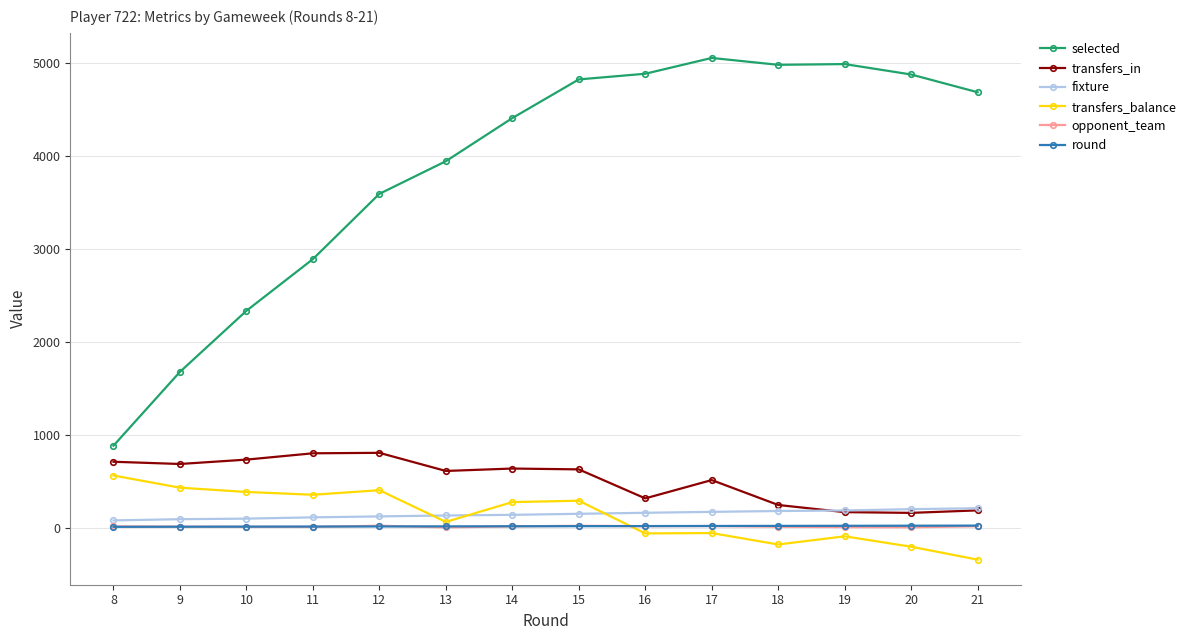

At which label is transfers_balance closest to 107?

13